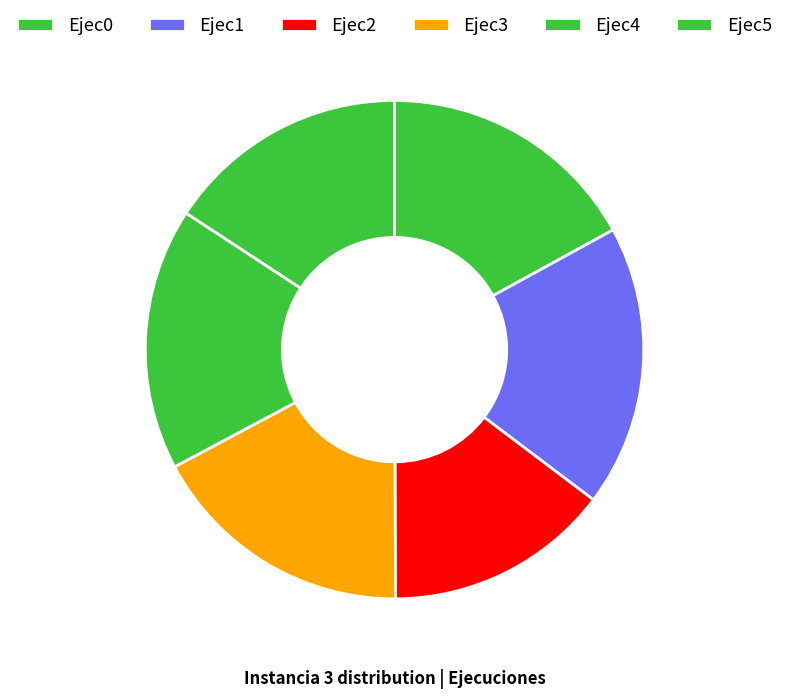

Rank the categories by value from lowest to highest.

Ejec2, Ejec5, Ejec0, Ejec4, Ejec3, Ejec1